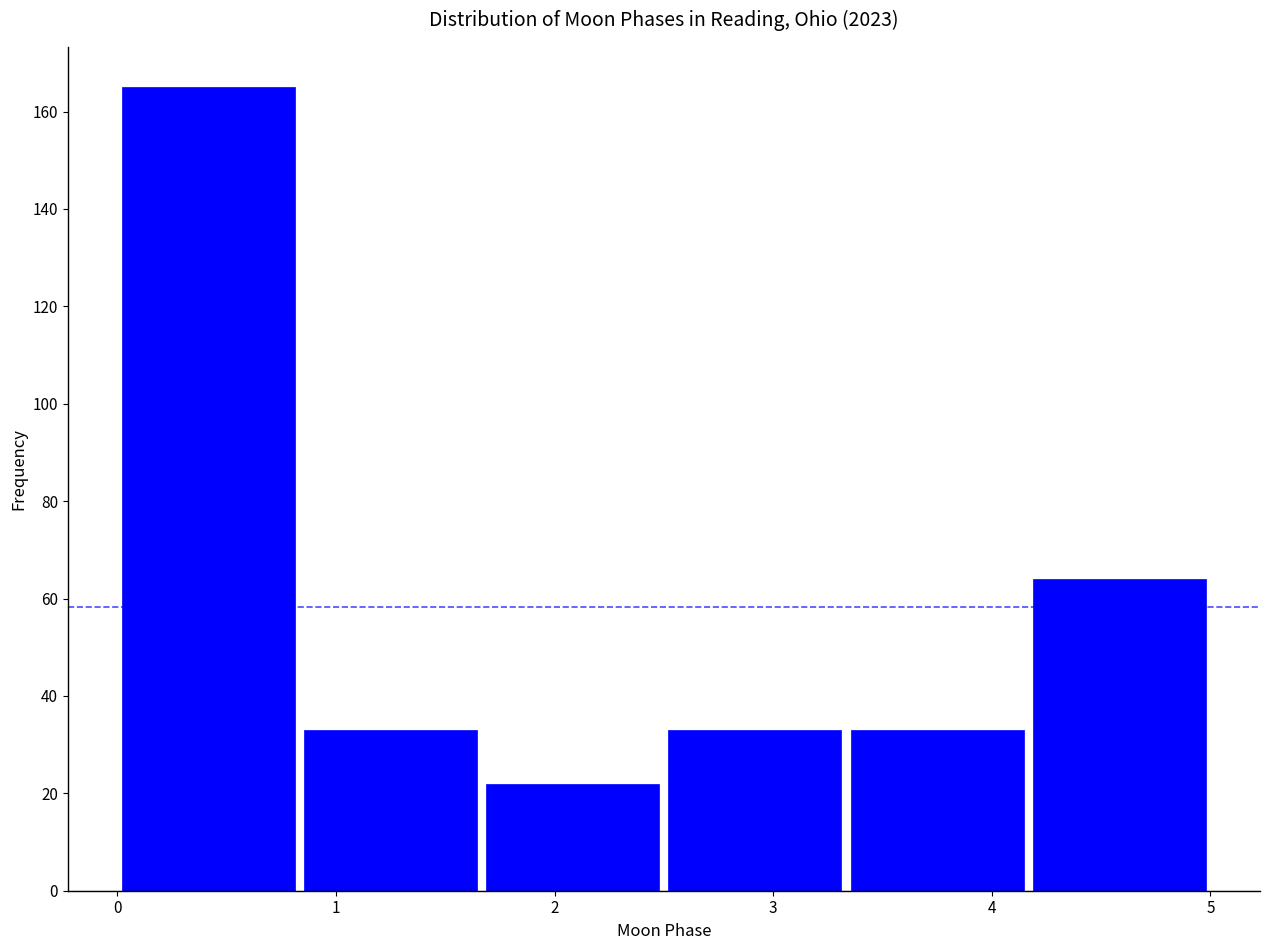

Reading left to right, list every bar in this chart as the range it spans on the x-axis followed by its height. Neither the bar edges nor the heights are printed on the chart, so give them approximately, as read against the axes.

0.0 to 0.8: 166
0.8 to 1.7: 34
1.7 to 2.5: 22
2.5 to 3.3: 34
3.3 to 4.2: 34
4.2 to 5.0: 64